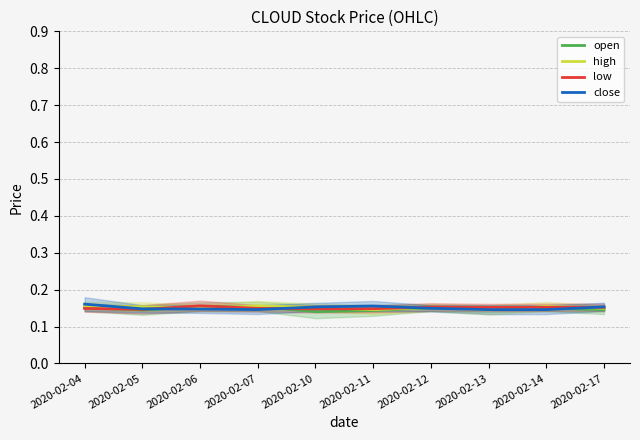

The value of high at 2020-02-05 is 0.2. True or false?

True